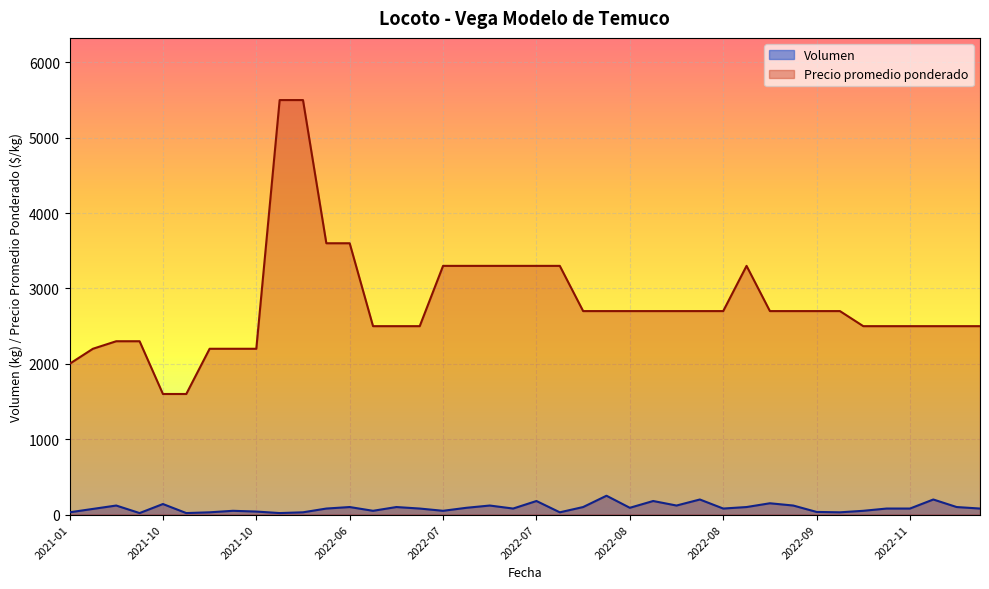

True or false: Precio promedio ponderado and Volumen cross at least once.

False